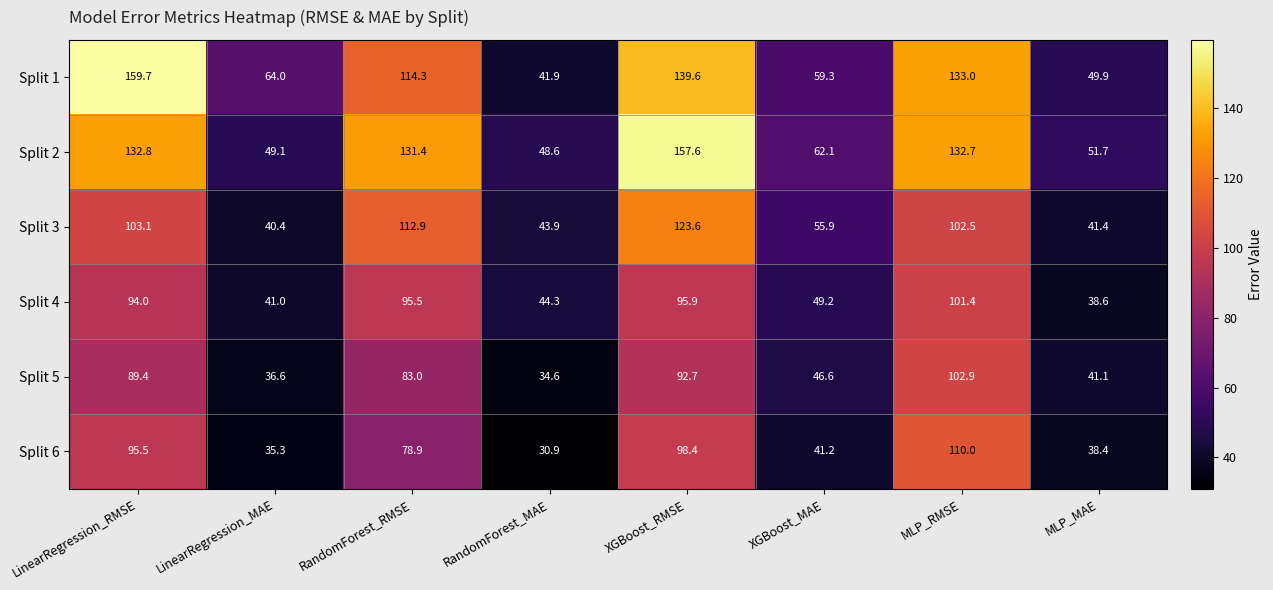

What is the difference between the maximum and minimum values in the Split 5 series?

68.3